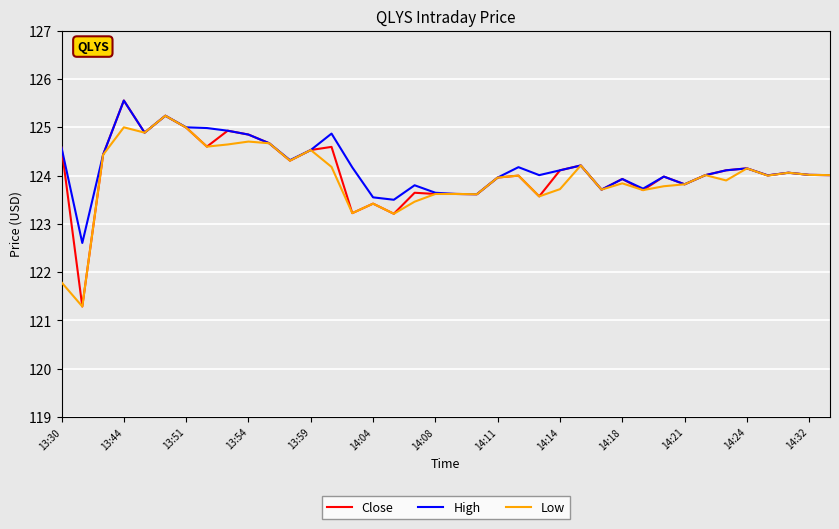

What is the minimum value shown in the chart?

121.3